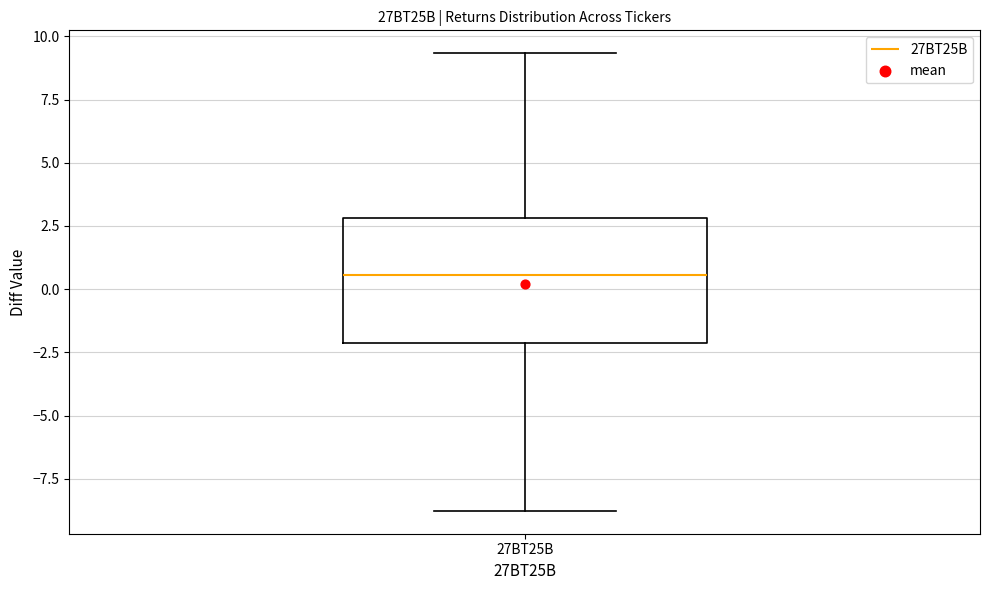

Where is the upper edge of the box for 27BT25B on the y-axis? The values are not printed on the chart, so give them approximately, as read against the axis.

3.0